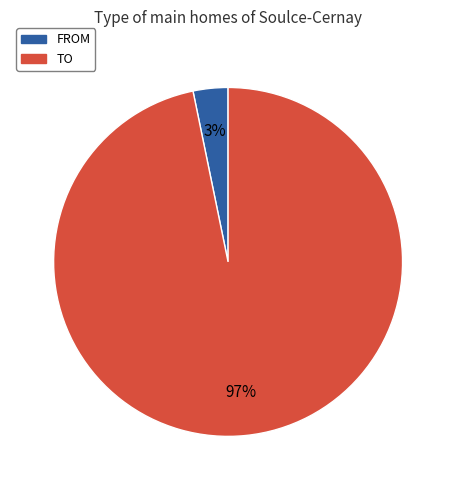

Is there any slice that represents more than half of the pie?

Yes